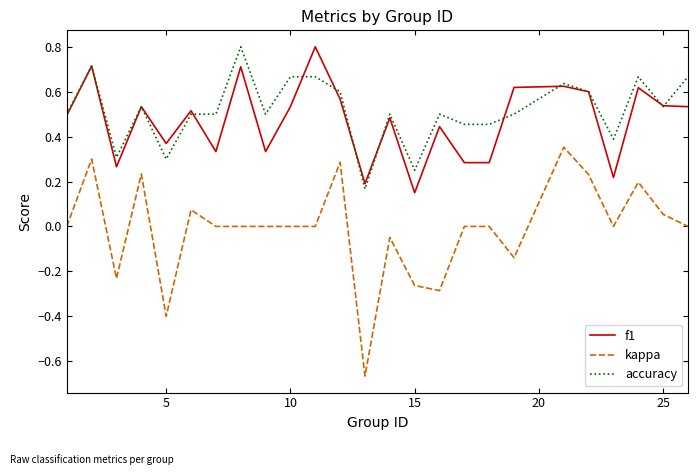

What is the maximum value shown in the chart?

0.8